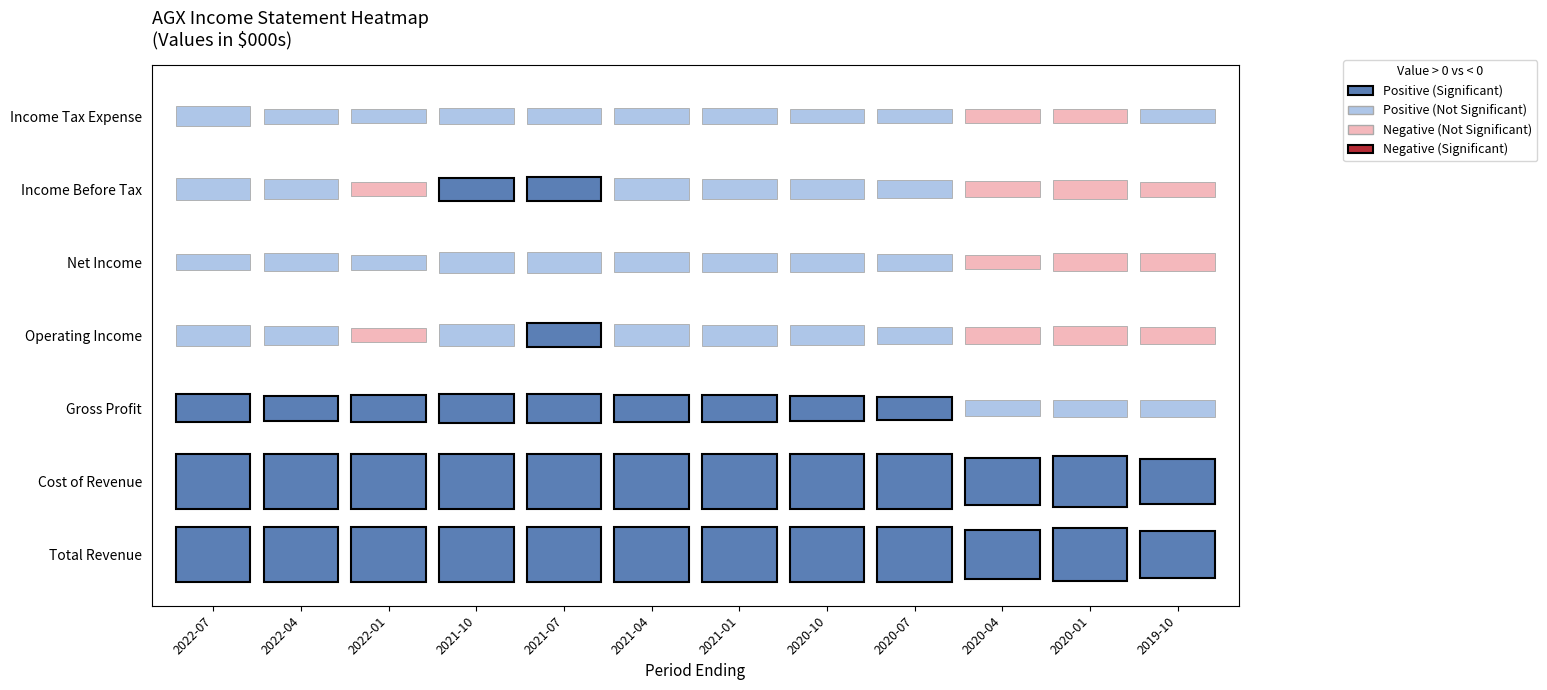

How many data points in Cost of Revenue are less than 95200?

6